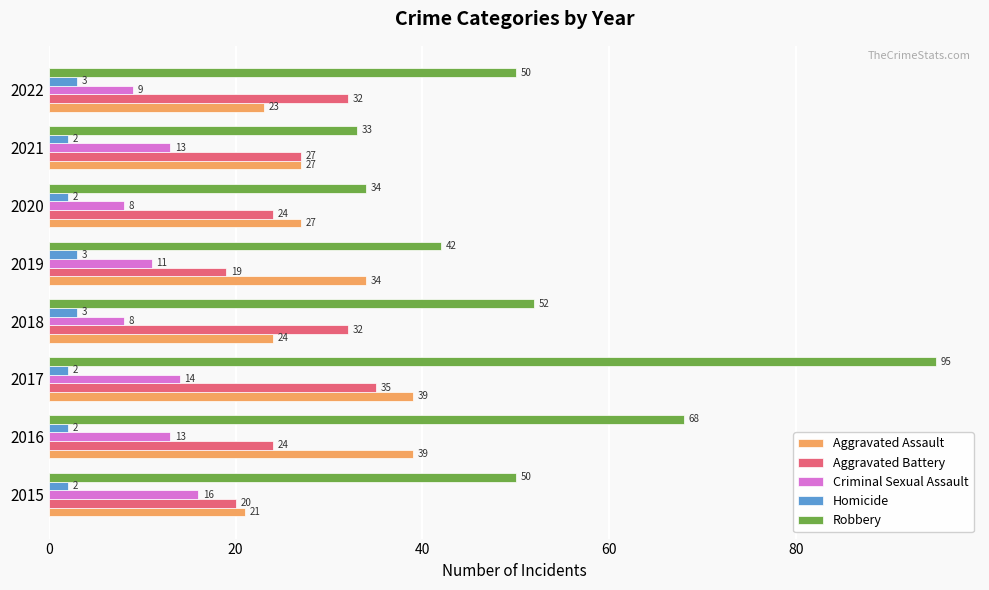

What are all the series names shown in the legend?

Aggravated Assault, Aggravated Battery, Criminal Sexual Assault, Homicide, Robbery